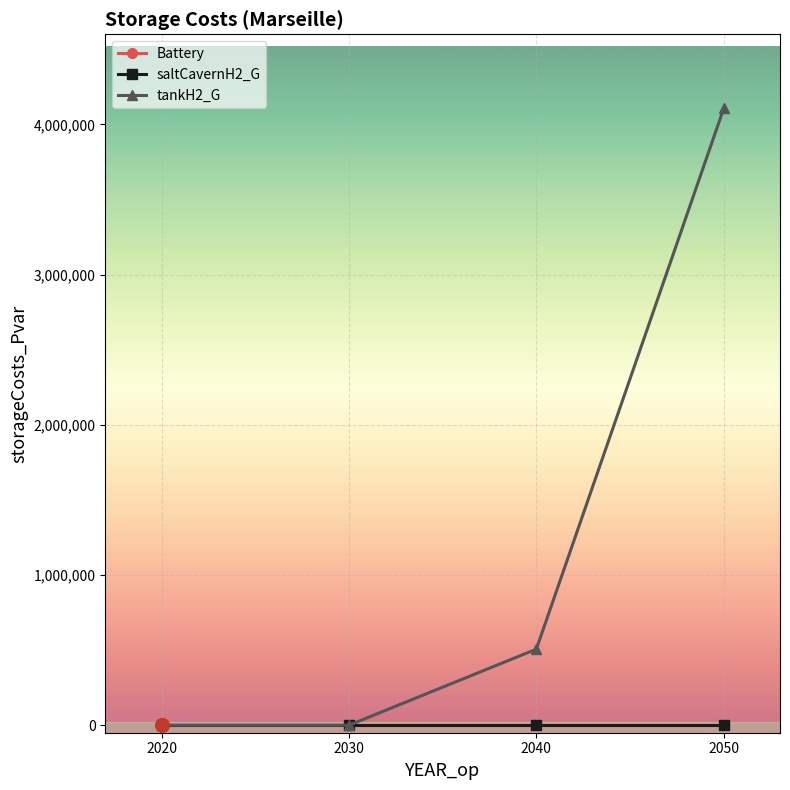

Is the value of saltCavernH2_G at 2050 greater than the value of tankH2_G at 2030?

No